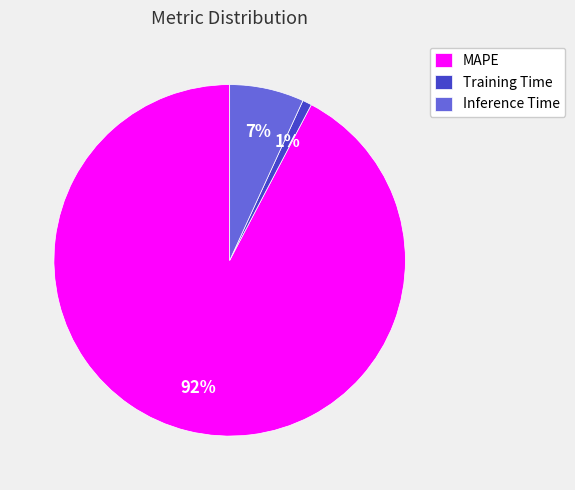

Between MAPE and Inference Time, which is larger?

MAPE